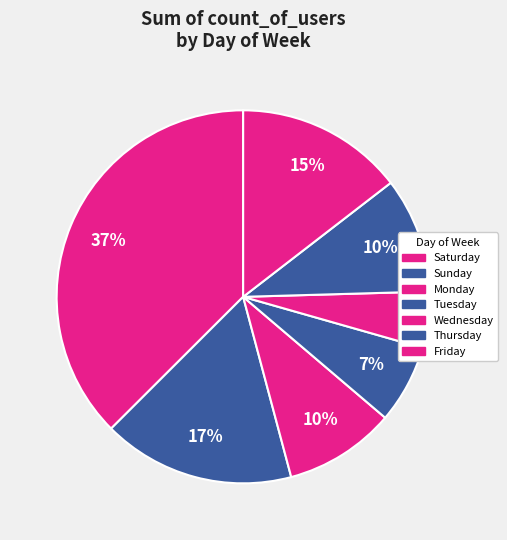

To the nearest percent, what percentage of the pie is Wednesday?

5%